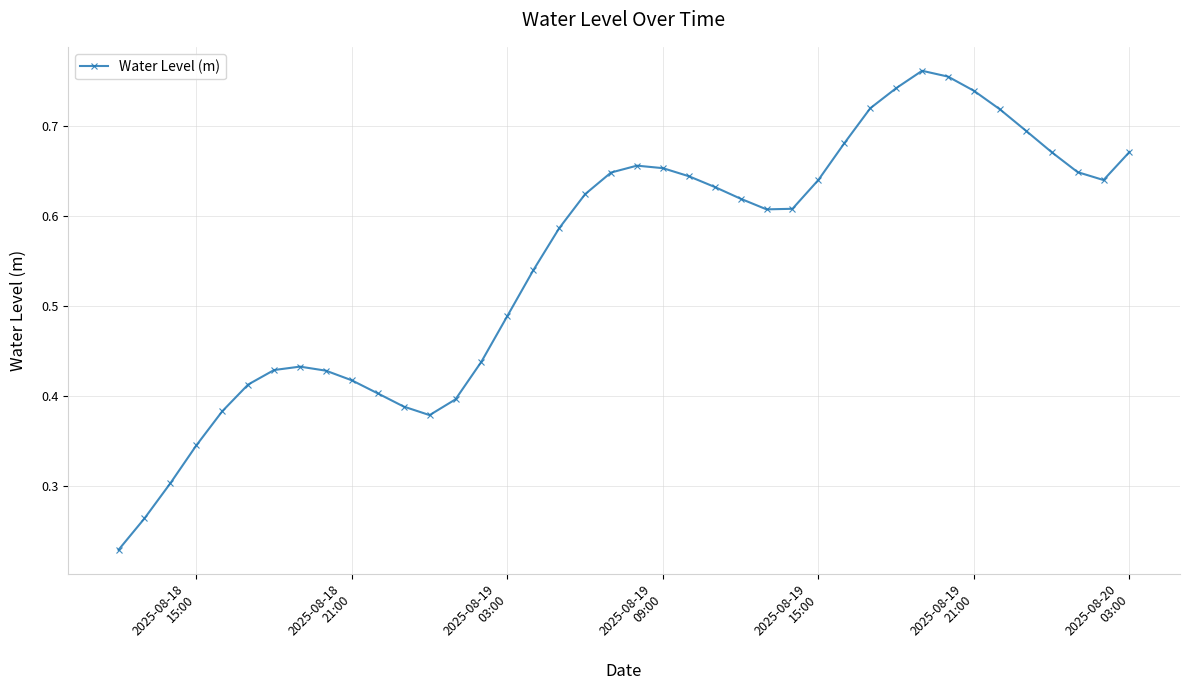

Count the values in the range 0 to 1.

40